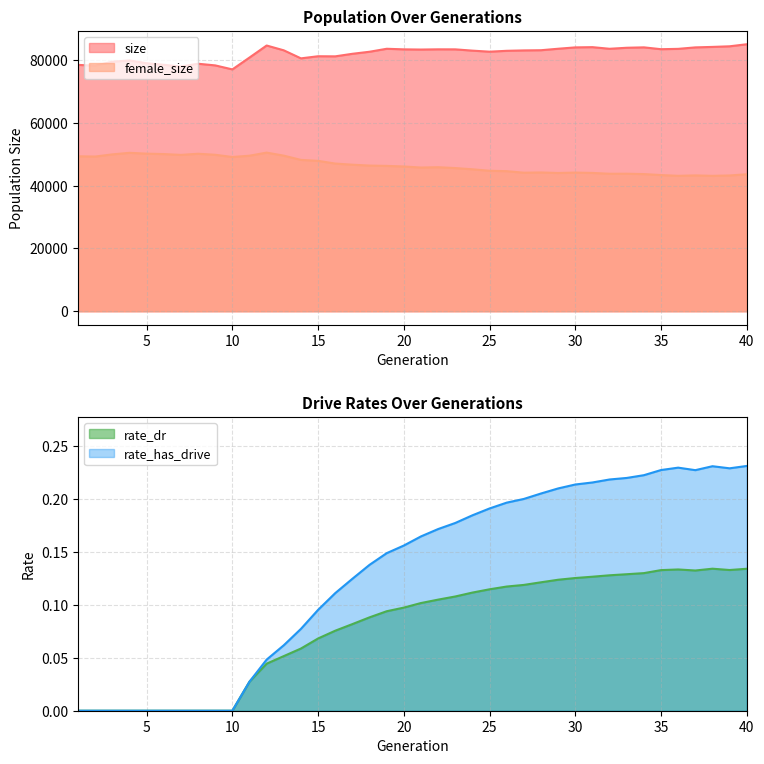

How many values in the female_size series exceed 46098?

19